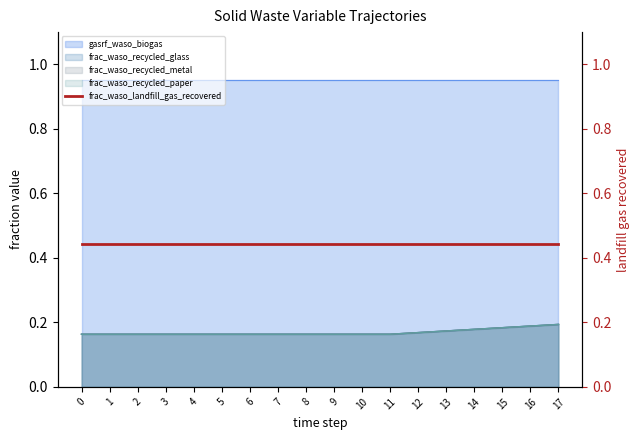

True or false: frac_waso_recycled_metal has more than 1 points higher than both neighbors.

False